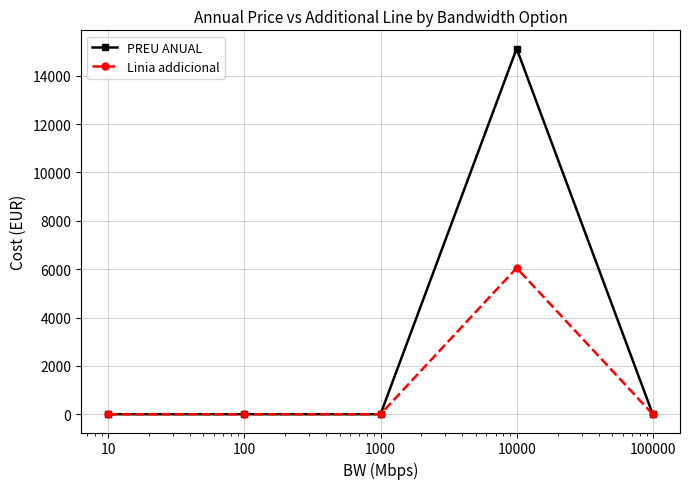

What is the highest value of the Linia addicional series?

6048